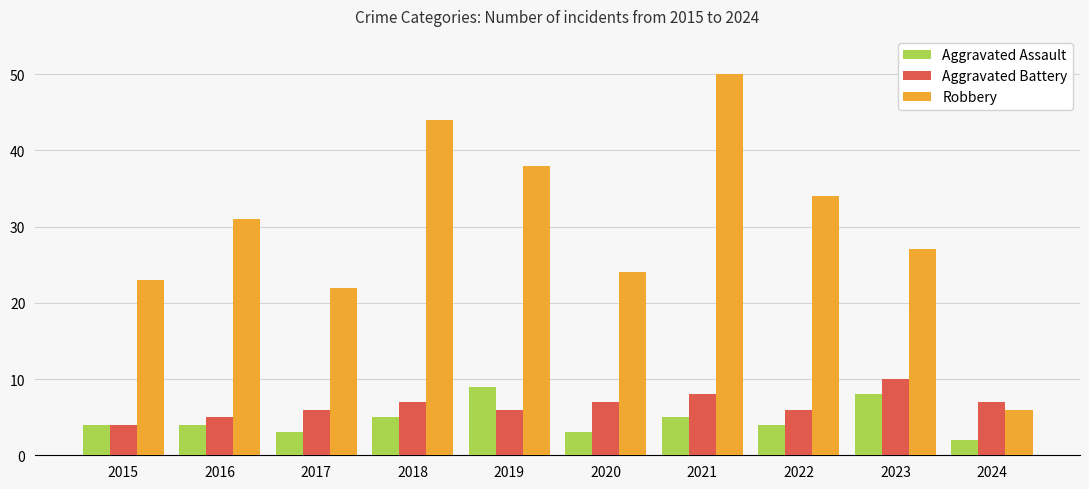

Read the Aggravated Battery value at 2018.

7